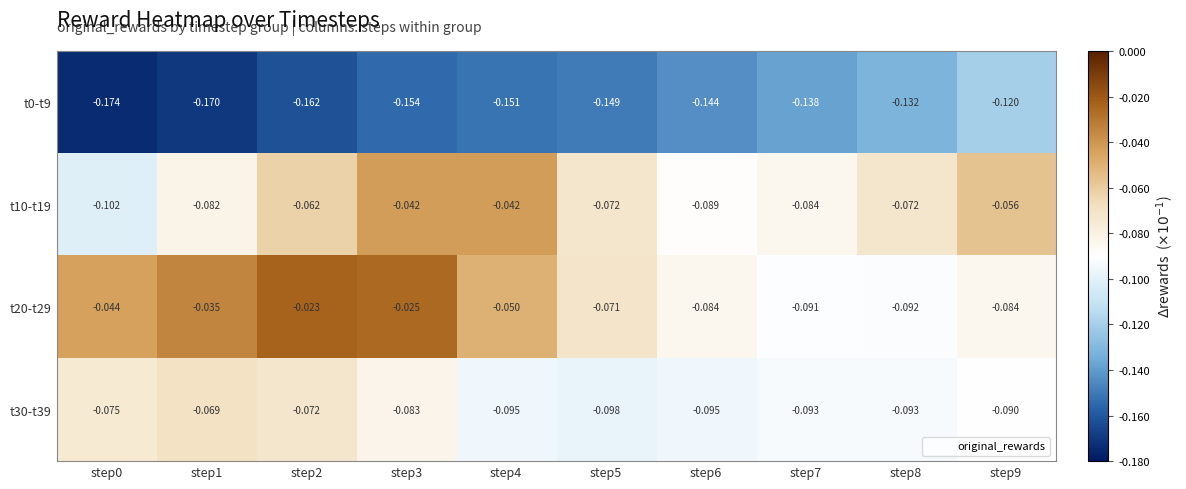

Is the value of t0-t9 at step3 greater than the value of t10-t19 at step1?

No